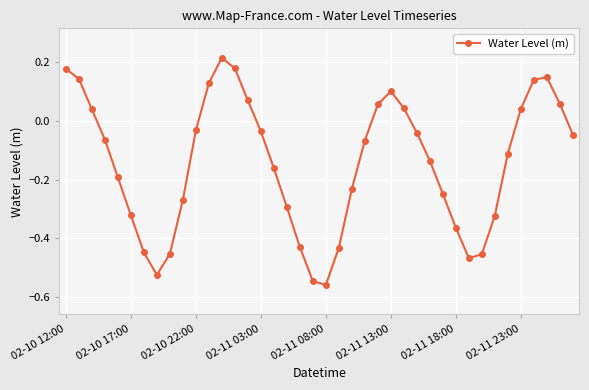

What is the difference between the maximum and minimum values?

0.8